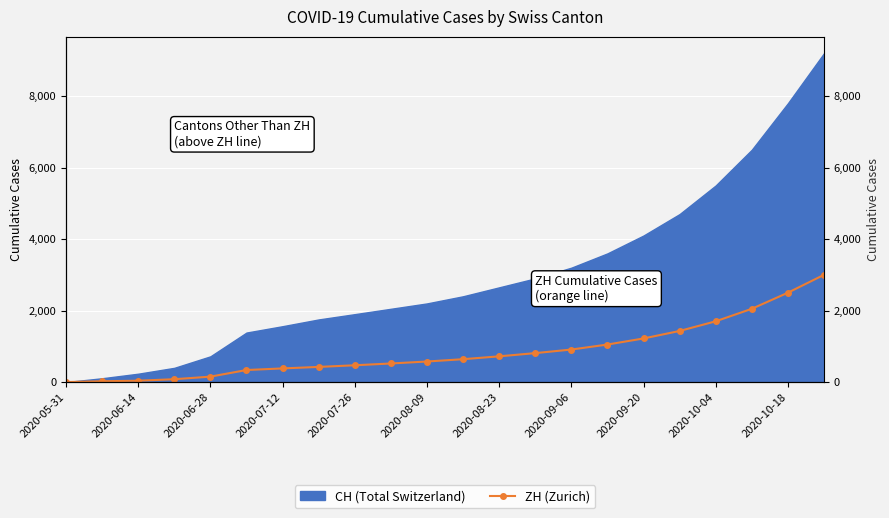

How many lines are shown in the chart?

1